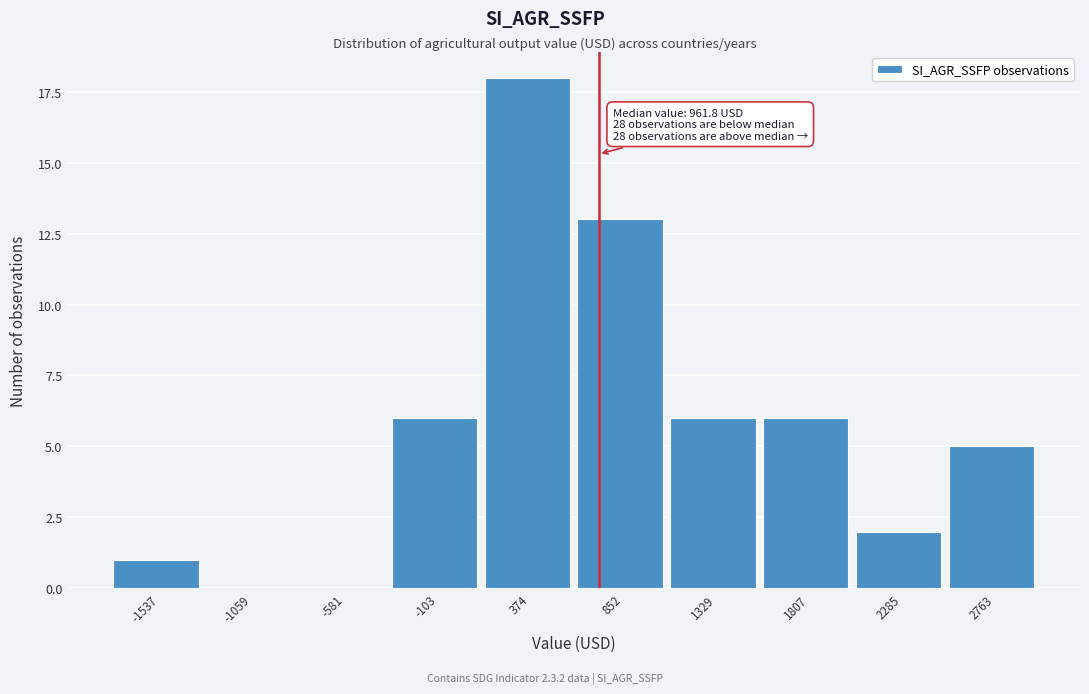

Reading left to right, what are all the values shown in this chart?

-1537=1	-1059=0	-581=0	-103=6	374=18	852=13	1329=6	1807=6	2285=2	2763=5